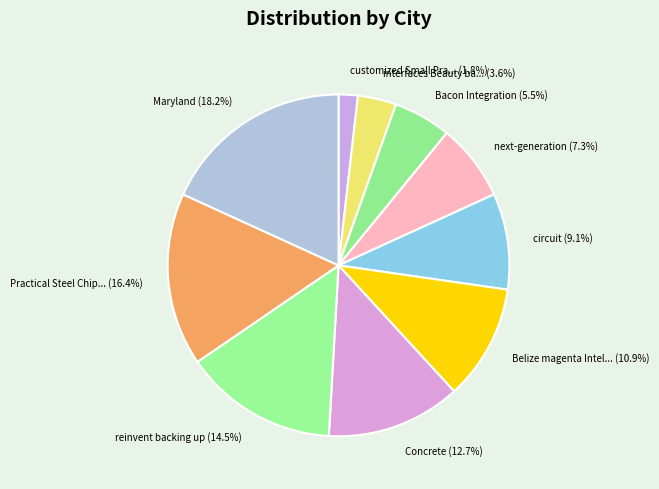

To the nearest percent, what is the difference between the largest and smallest slice percentages?

16%